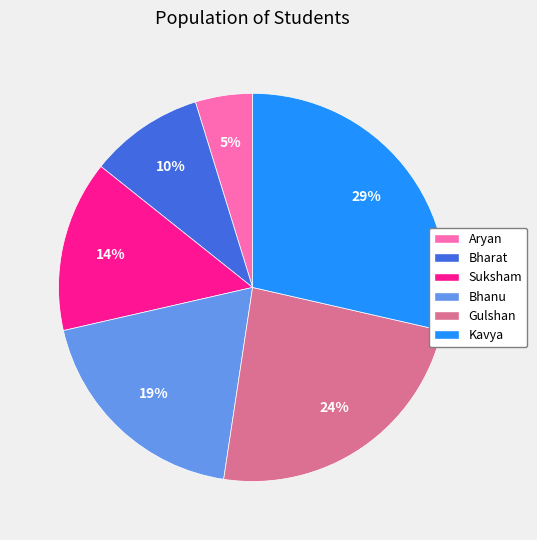

To the nearest percent, what is the combined percentage of Bhanu and Suksham?

33%